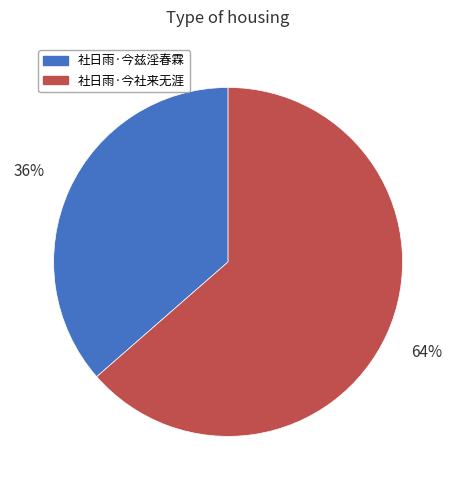

Rank the categories by value from highest to lowest.

社日雨·今社来无涯, 社日雨·今兹淫春霖